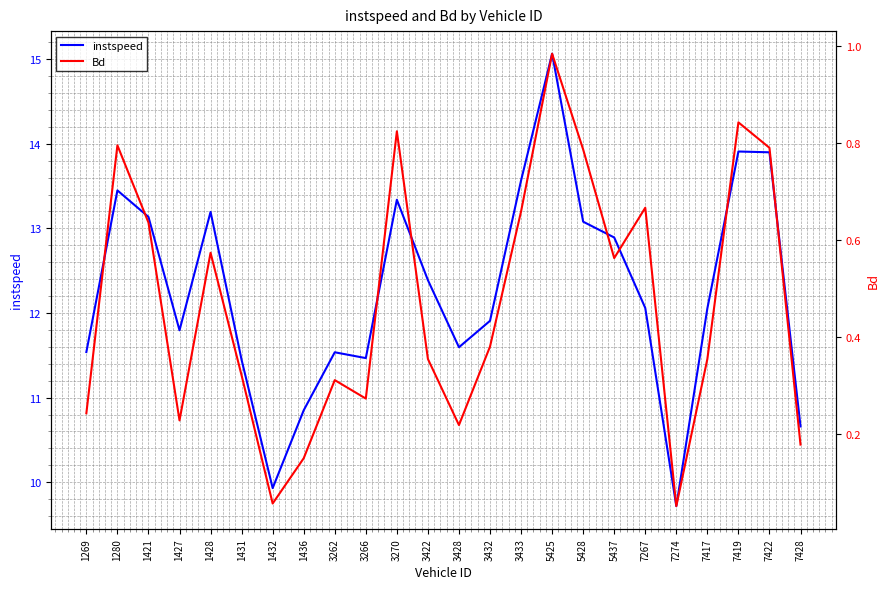

What is the value of the Bd point at the 23rd from the left?

0.8